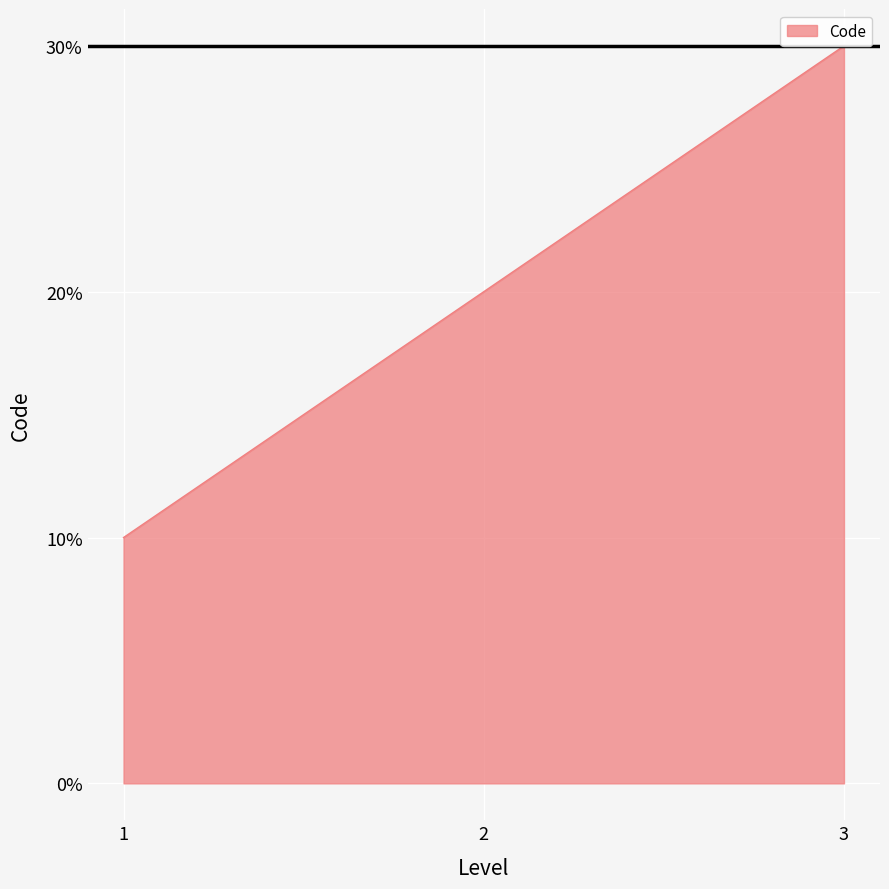

How many values are between 1 and 3?

3